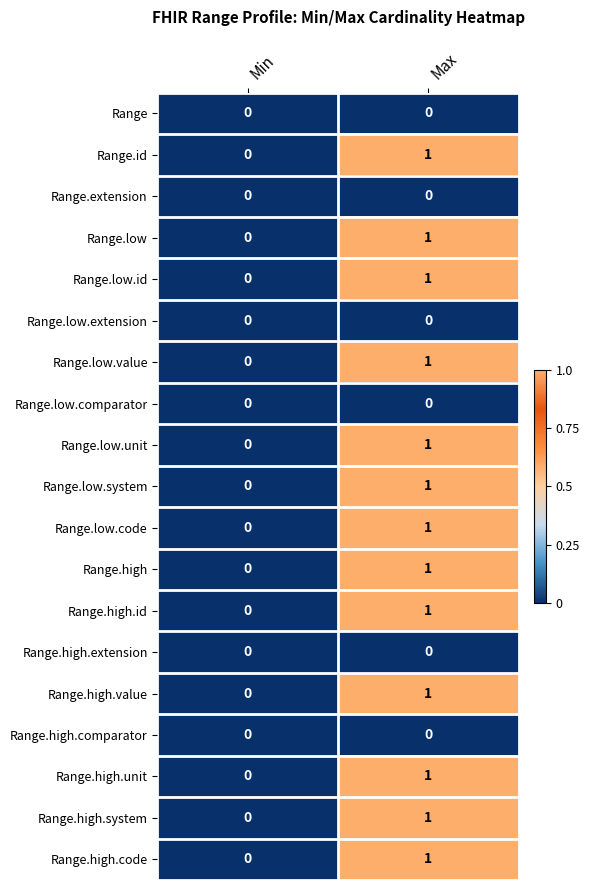

Is it true that Range.low.unit equals 0 at Min?

True